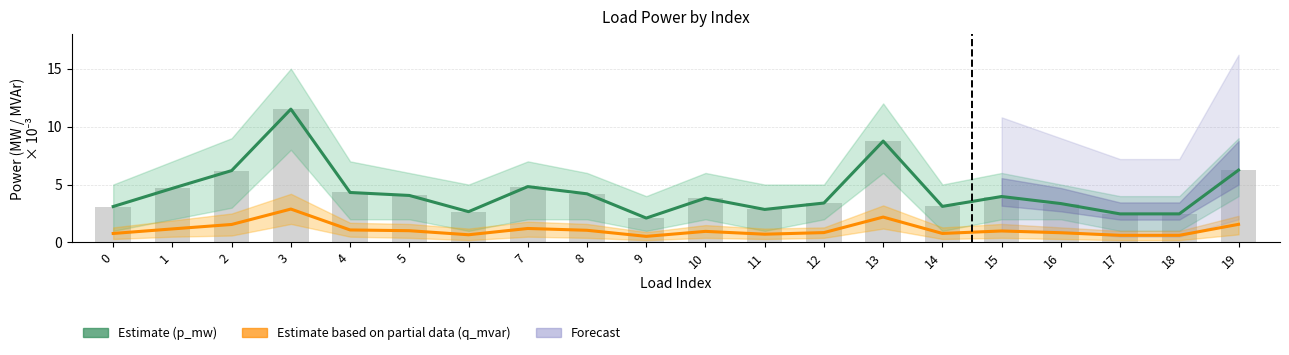

The q_mvar (Partial) series shows 0.6 at 12. True or false?

False